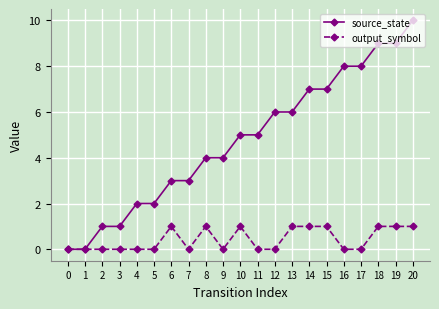

Is the value of source_state at 10 greater than the value of output_symbol at 4?

Yes